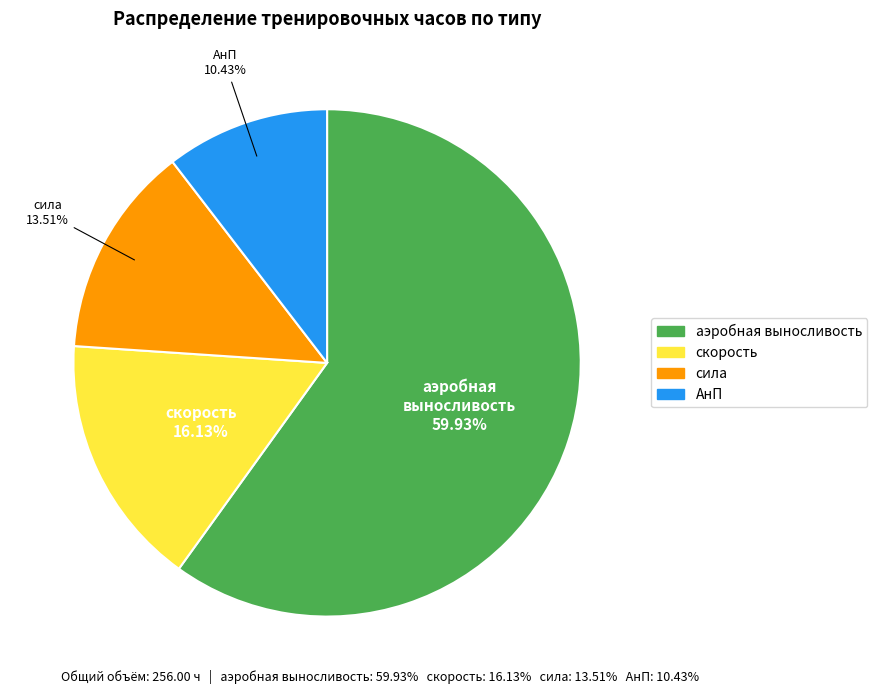

To the nearest percent, what portion does скорость represent?

16%